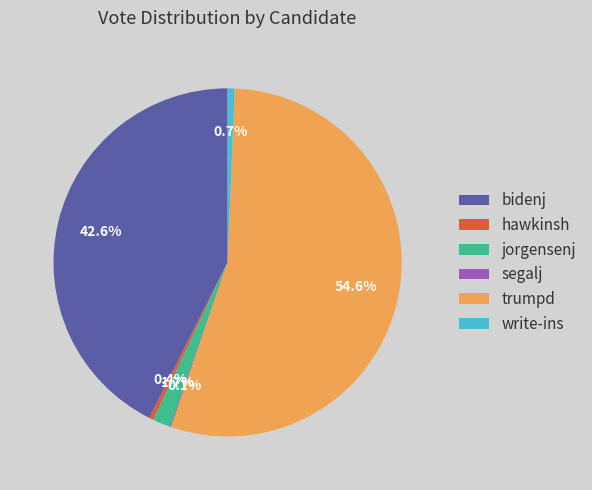

Between hawkinsh and trumpd, which is larger?

trumpd